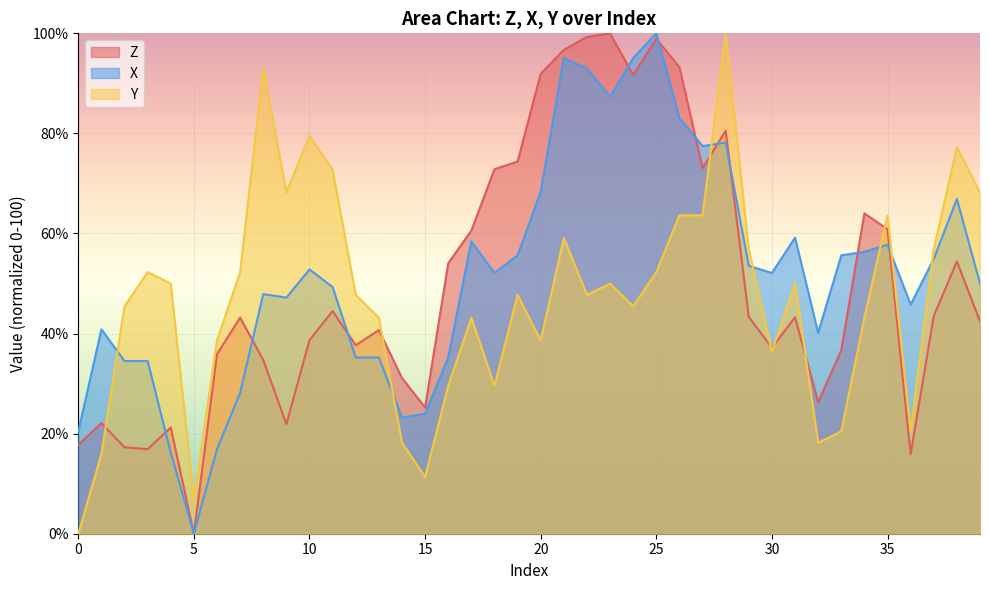

Reading left to right, transcribe all the data shown in this chart.

Z: 0=17.8	1=22.1	2=17.3	3=16.9	4=21.2	5=0.0	6=35.9	7=43.2	8=34.7	9=21.9	10=38.7	11=44.5	12=37.7	13=40.7	14=31.1	15=25.2	16=54.1	17=60.6	18=72.8	19=74.4	20=91.9	21=96.7	22=99.3	23=100.0	24=91.7	25=98.9	26=93.3	27=73.1	28=80.5	29=43.3	30=37.2	31=43.3	32=26.3	33=36.7	34=64.0	35=60.8	36=15.9	37=43.5	38=54.4	39=42.5
X: 0=20.4	1=40.8	2=34.5	3=34.5	4=16.2	5=0.0	6=16.9	7=28.2	8=47.9	9=47.2	10=52.8	11=49.3	12=35.2	13=35.2	14=23.2	15=23.9	16=35.2	17=58.5	18=52.1	19=55.6	20=68.3	21=95.1	22=93.0	23=87.3	24=95.1	25=100.0	26=83.1	27=77.5	28=78.2	29=53.5	30=52.1	31=59.2	32=40.1	33=55.6	34=56.3	35=57.7	36=45.8	37=54.9	38=66.9	39=50.0
Y: 0=0.0	1=15.9	2=45.5	3=52.3	4=50.0	5=6.8	6=38.6	7=52.3	8=93.2	9=68.2	10=79.5	11=72.7	12=47.7	13=43.2	14=18.2	15=11.4	16=29.5	17=43.2	18=29.5	19=47.7	20=38.6	21=59.1	22=47.7	23=50.0	24=45.5	25=52.3	26=63.6	27=63.6	28=100.0	29=56.8	30=36.4	31=50.0	32=18.2	33=20.5	34=43.2	35=63.6	36=20.5	37=56.8	38=77.3	39=68.2